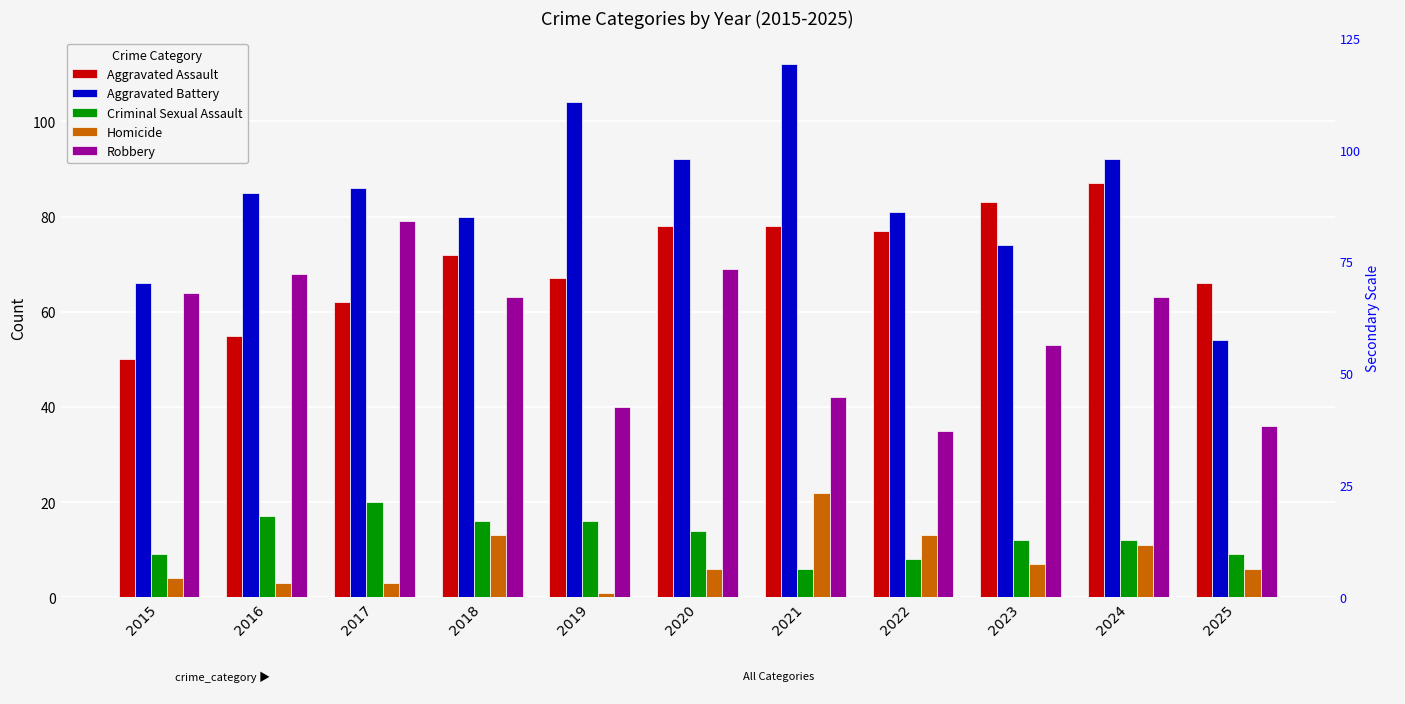

Reading left to right, extract all data points from this chart.

Aggravated Assault: 2015=50	2016=55	2017=62	2018=72	2019=67	2020=78	2021=78	2022=77	2023=83	2024=87	2025=66
Aggravated Battery: 2015=66	2016=85	2017=86	2018=80	2019=104	2020=92	2021=112	2022=81	2023=74	2024=92	2025=54
Criminal Sexual Assault: 2015=9	2016=17	2017=20	2018=16	2019=16	2020=14	2021=6	2022=8	2023=12	2024=12	2025=9
Homicide: 2015=4	2016=3	2017=3	2018=13	2019=1	2020=6	2021=22	2022=13	2023=7	2024=11	2025=6
Robbery: 2015=64	2016=68	2017=79	2018=63	2019=40	2020=69	2021=42	2022=35	2023=53	2024=63	2025=36